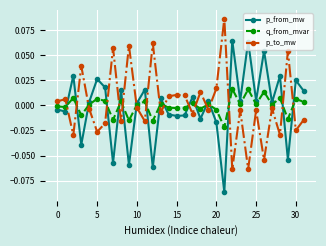

What is the difference between the maximum and minimum values in the p_to_mw series?

0.2